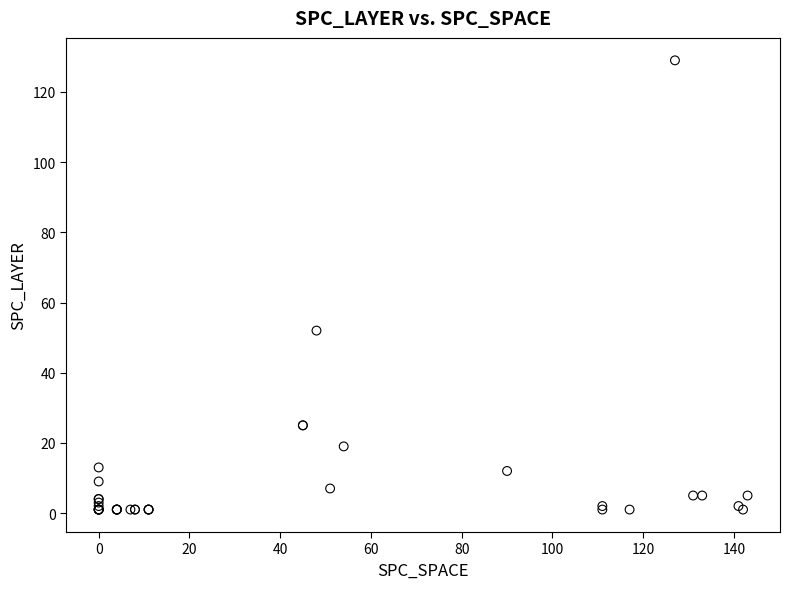

What Y value in the scatter plot is closest to 65?

52